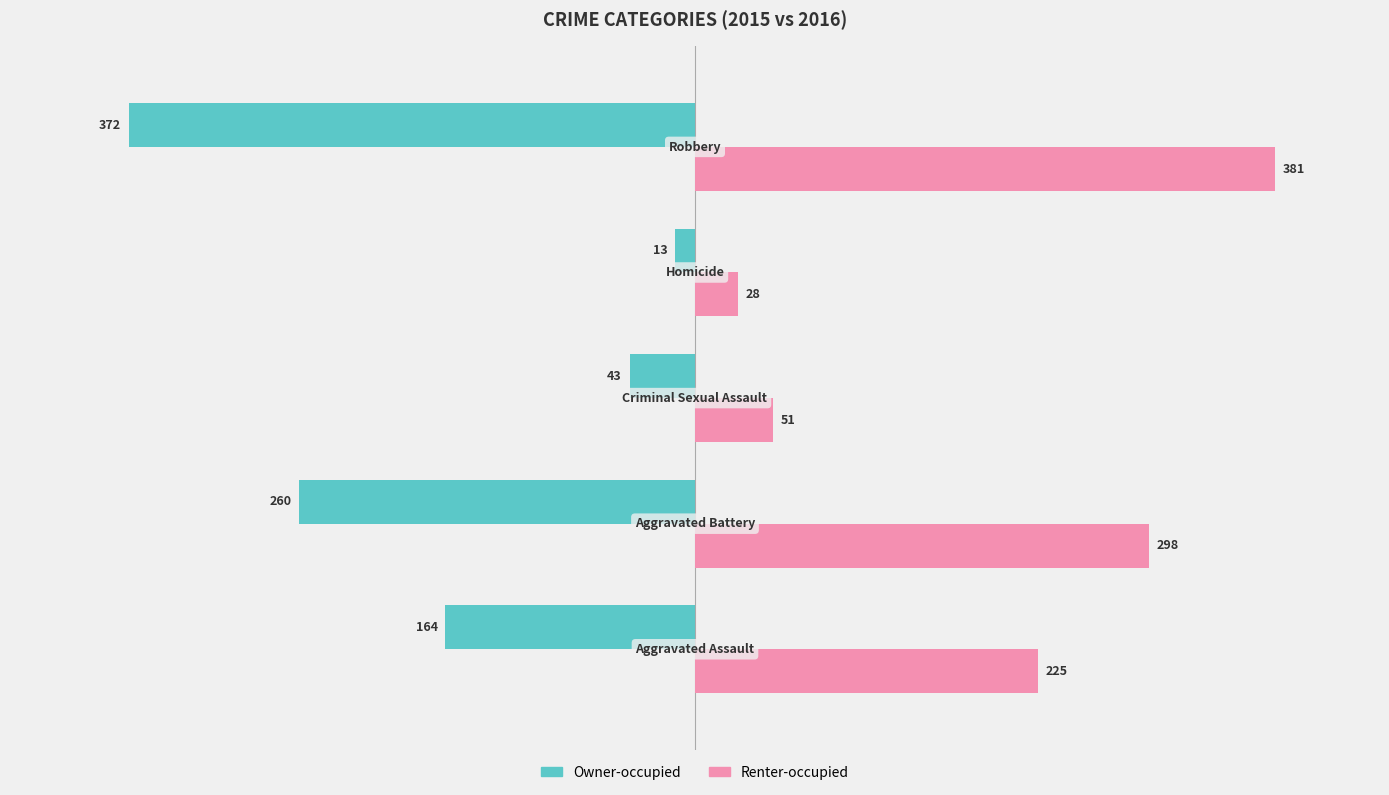

What is the difference between the maximum and minimum values in the Owner-occupied series?

359